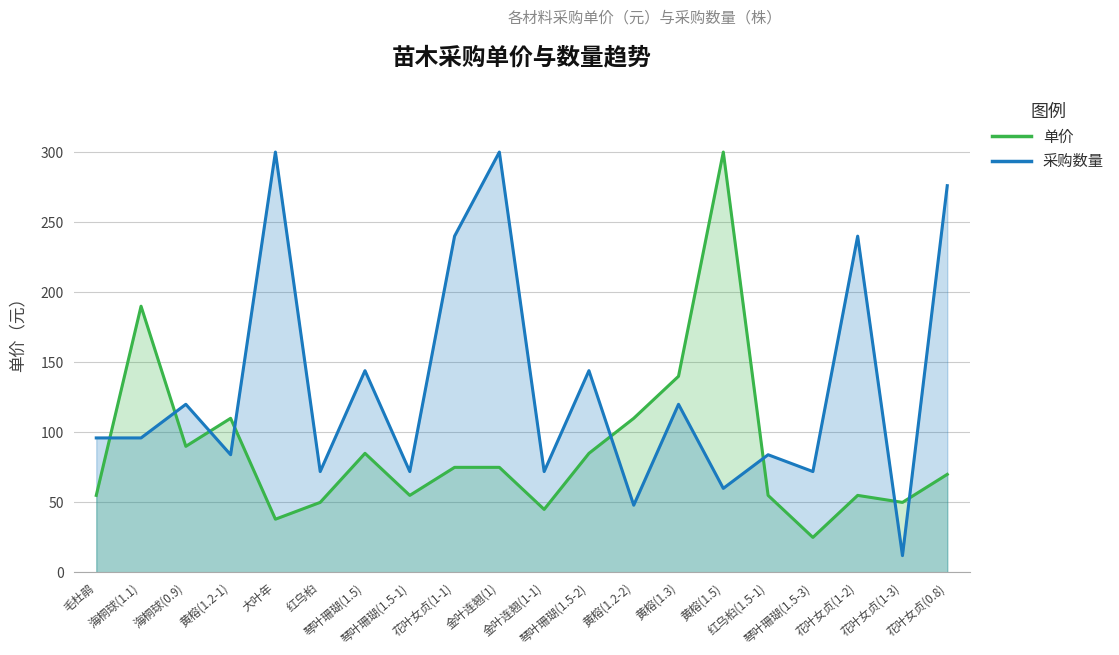

At which category does 单价 reach its first local peak?

海桐球(1.1)